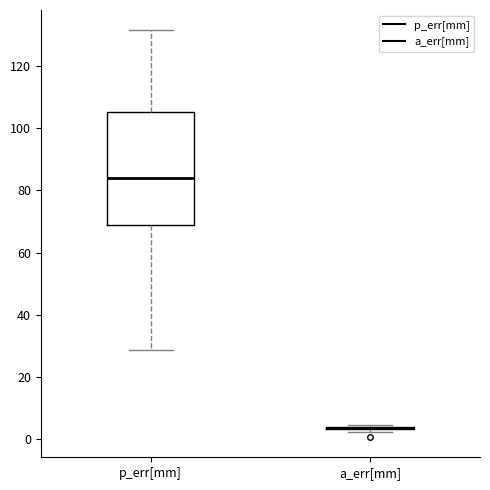

Where is the upper edge of the box for p_err[mm] on the y-axis? The values are not printed on the chart, so give them approximately, as read against the axis.

106